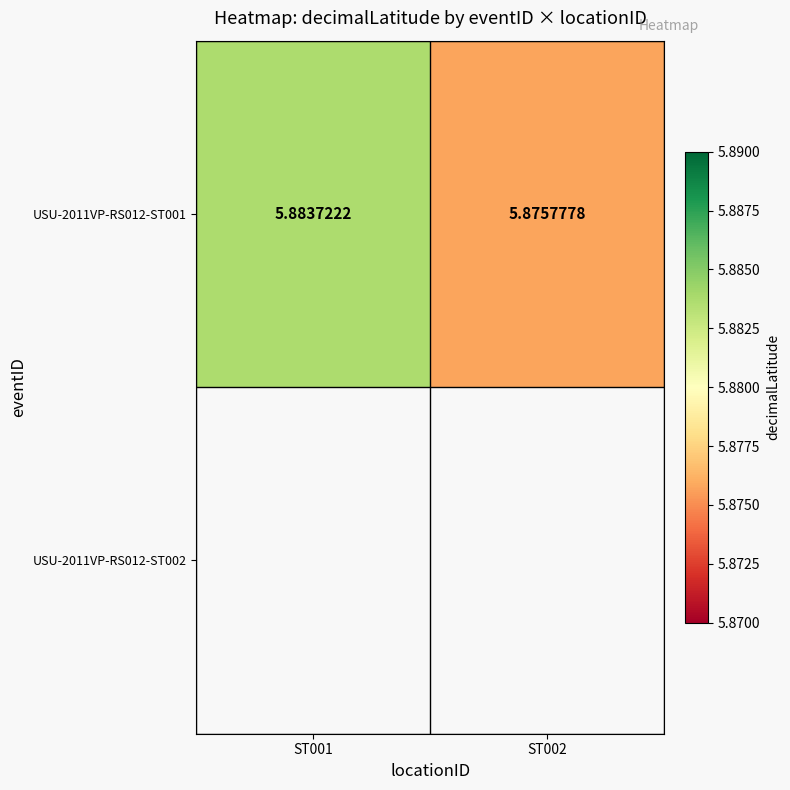

What is the minimum value shown in the chart?

5.9